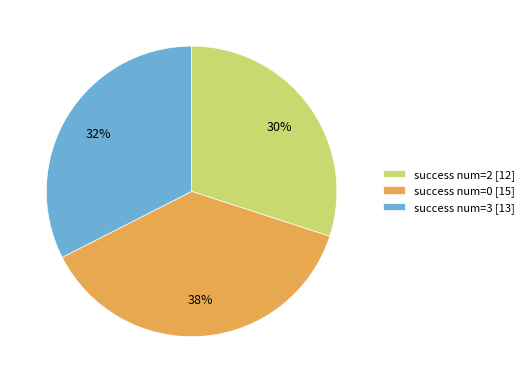

Which has a higher value, success num=0 [15] or success num=2 [12]?

success num=0 [15]